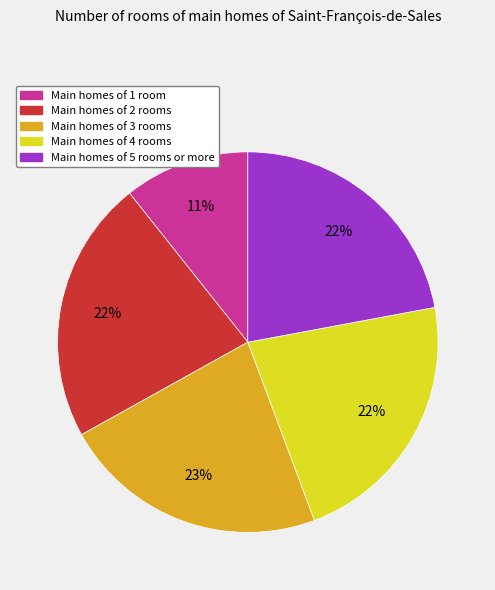

To the nearest percent, what is the average slice percentage?

20%